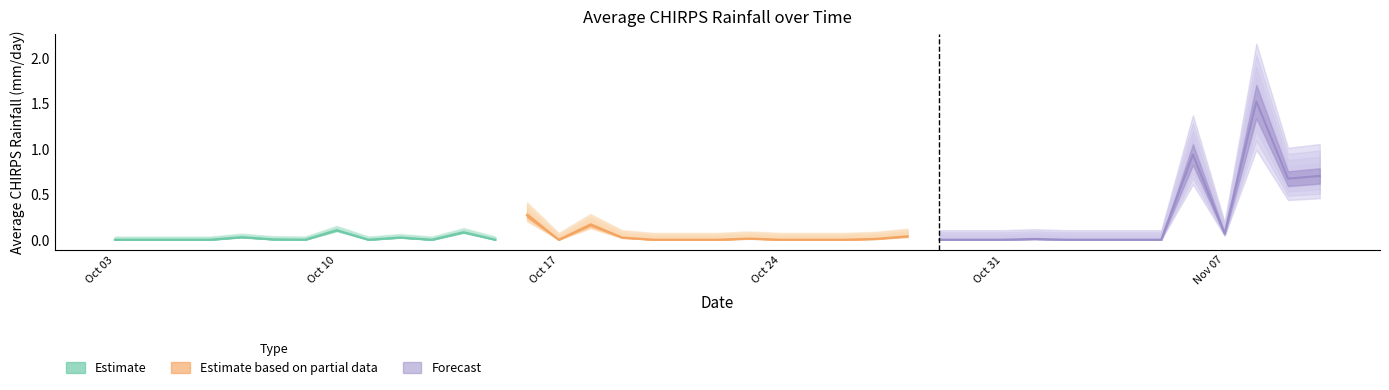

Is it true that the value at 10/28/2016 is 0.1?

False